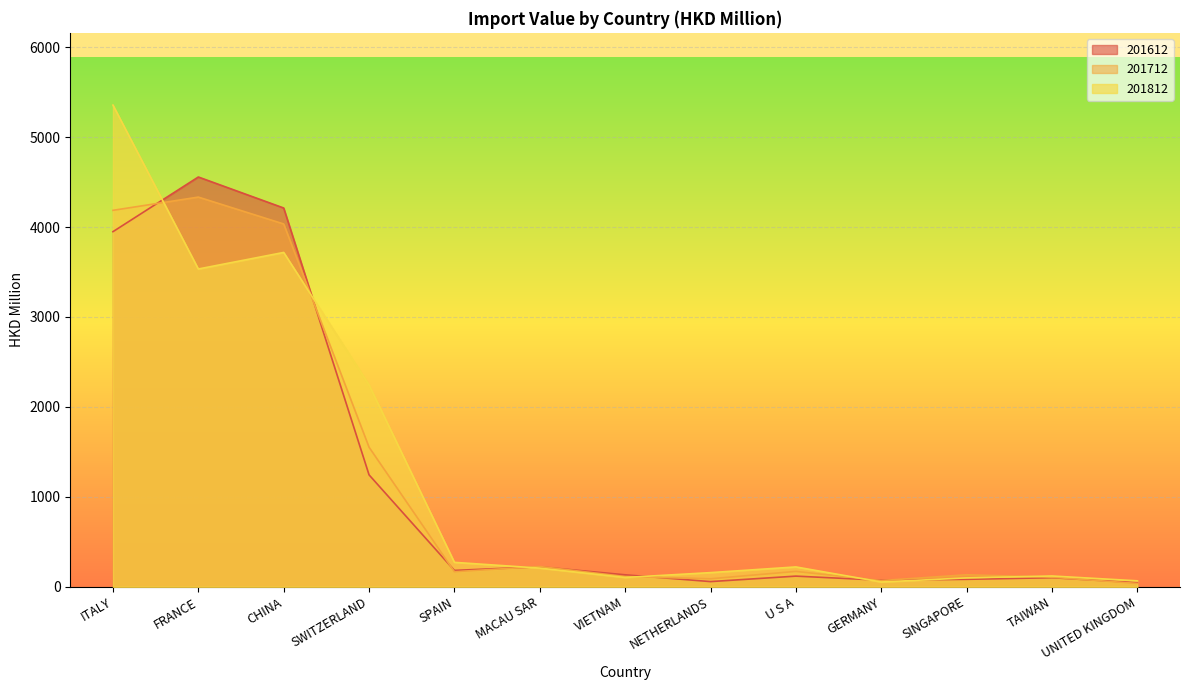

Reading left to right, what are all the values shown in this chart?

201612: ITALY=3948.9	FRANCE=4556.8	CHINA=4212.0	SWITZERLAND=1244.5	SPAIN=182.1	MACAU SAR=222.3	VIETNAM=133.0	NETHERLANDS=57.6	U S A=118.5	GERMANY=73.1	SINGAPORE=82.9	TAIWAN=100.7	UNITED KINGDOM=46.5
201712: ITALY=4186.2	FRANCE=4333.3	CHINA=4034.4	SWITZERLAND=1551.9	SPAIN=167.3	MACAU SAR=225.5	VIETNAM=114.1	NETHERLANDS=88.8	U S A=170.9	GERMANY=69.0	SINGAPORE=133.7	TAIWAN=106.3	UNITED KINGDOM=37.1
201812: ITALY=5356.3	FRANCE=3533.7	CHINA=3717.9	SWITZERLAND=2244.1	SPAIN=271.7	MACAU SAR=207.5	VIETNAM=103.5	NETHERLANDS=157.4	U S A=220.7	GERMANY=53.3	SINGAPORE=98.8	TAIWAN=120.0	UNITED KINGDOM=66.3